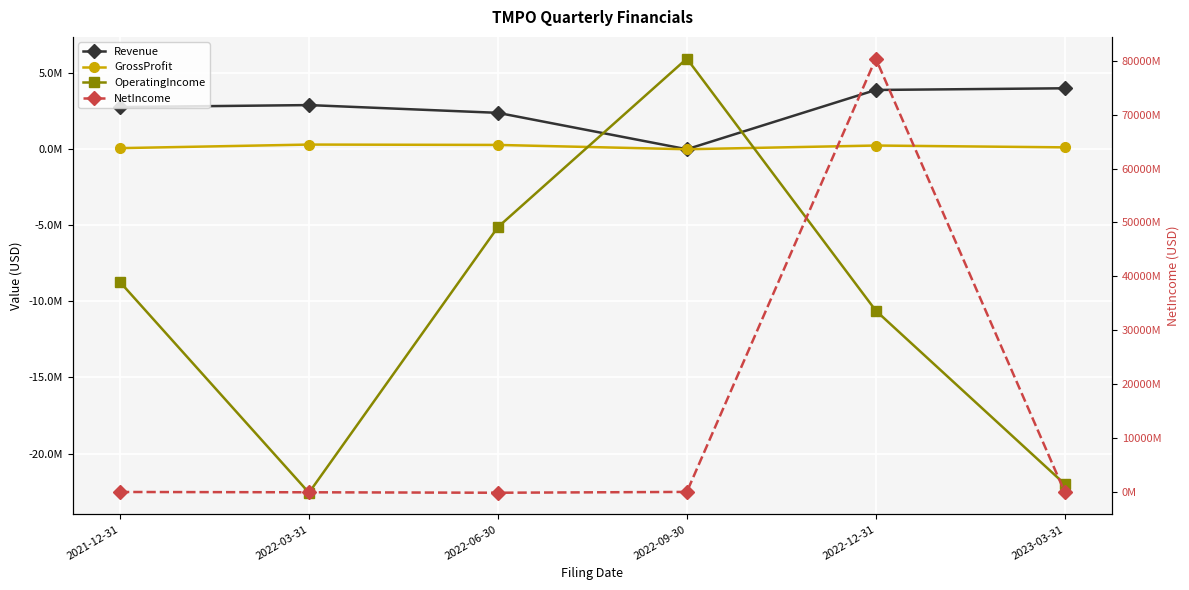

List the labels in order of Revenue value, smallest first.

2022-09-30, 2022-06-30, 2021-12-31, 2022-03-31, 2022-12-31, 2023-03-31